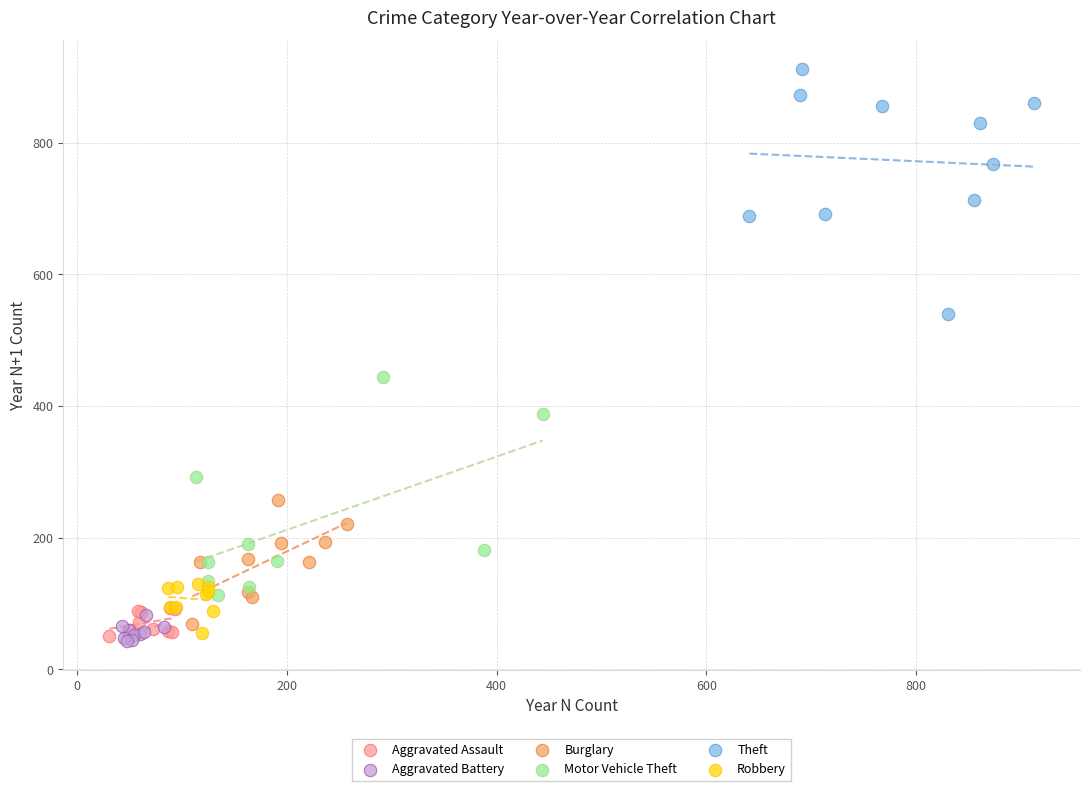

Which series contains the highest Y value?

Theft